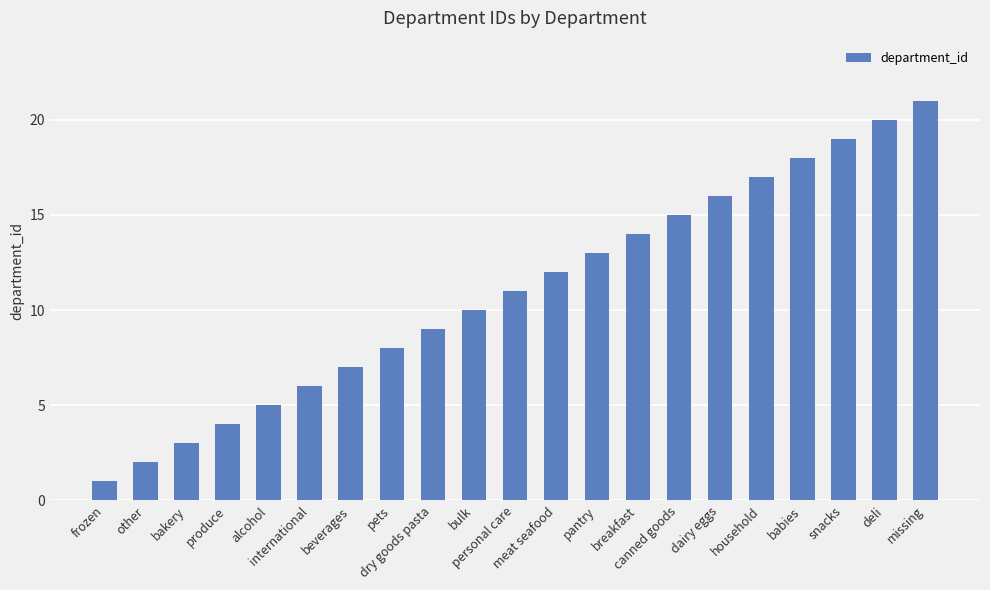

At which label is the value closest to 11?

personal care